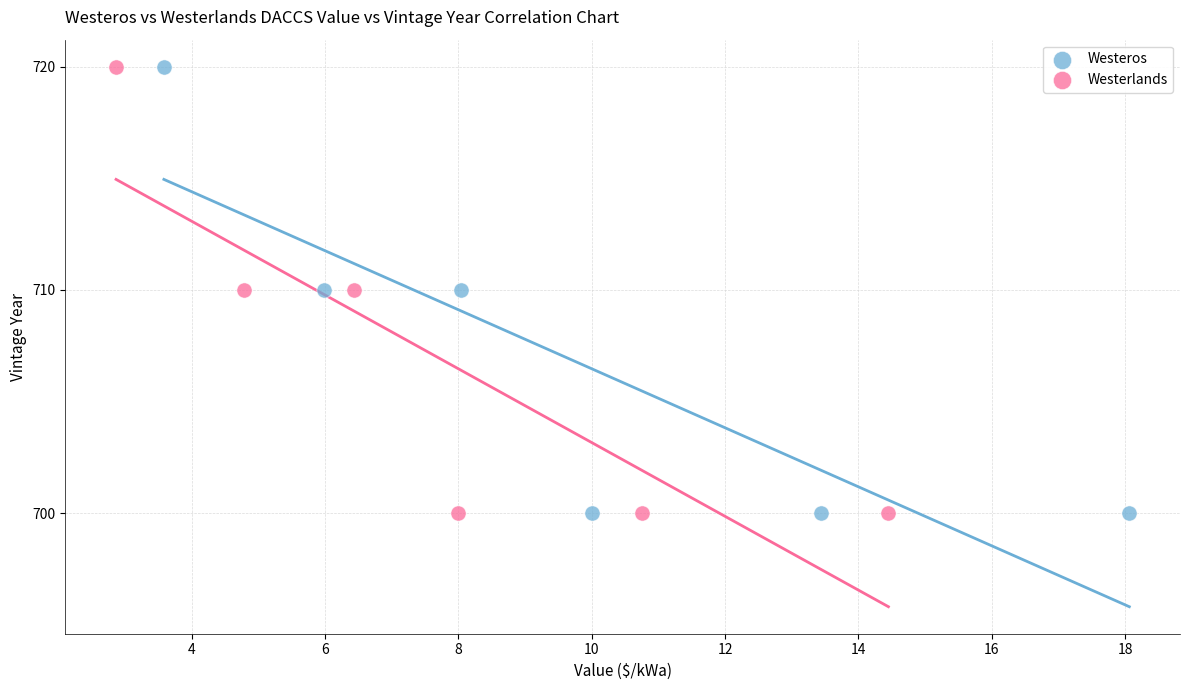

What are all the series names shown in the legend?

Westeros, Westerlands